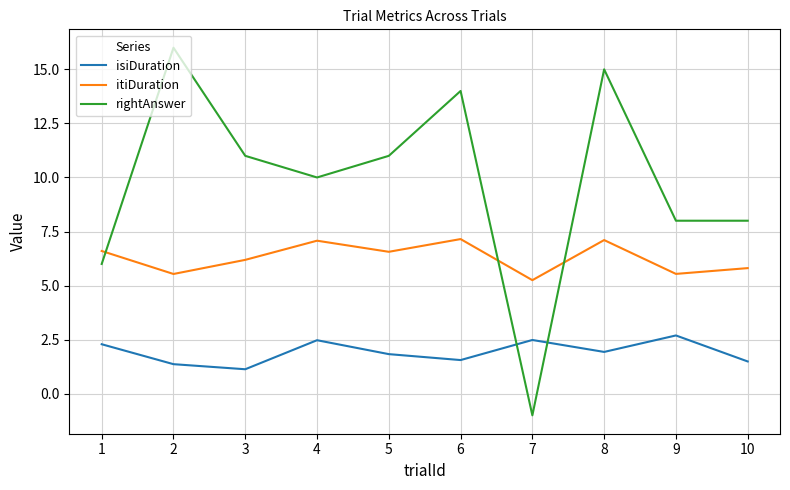

What is the lowest value of the isiDuration series?

1.1